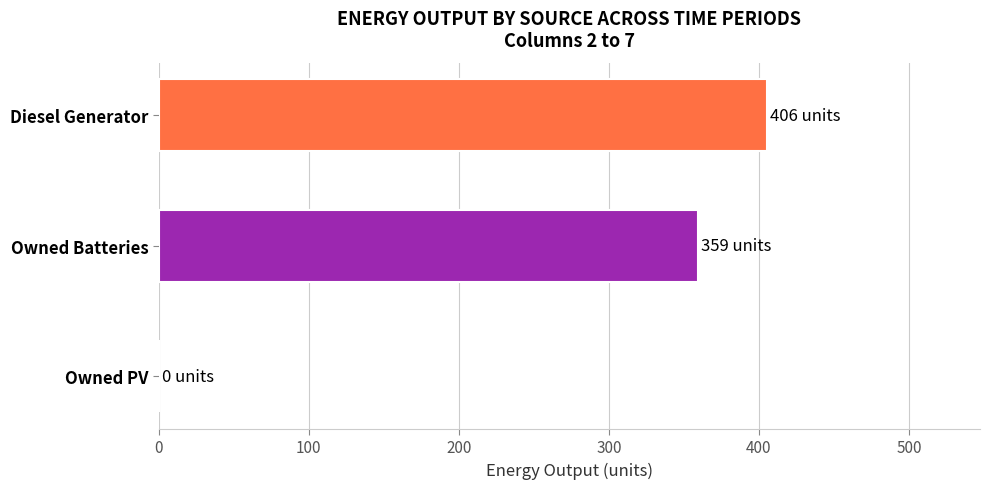

The value at Diesel Generator is 405.5. True or false?

True